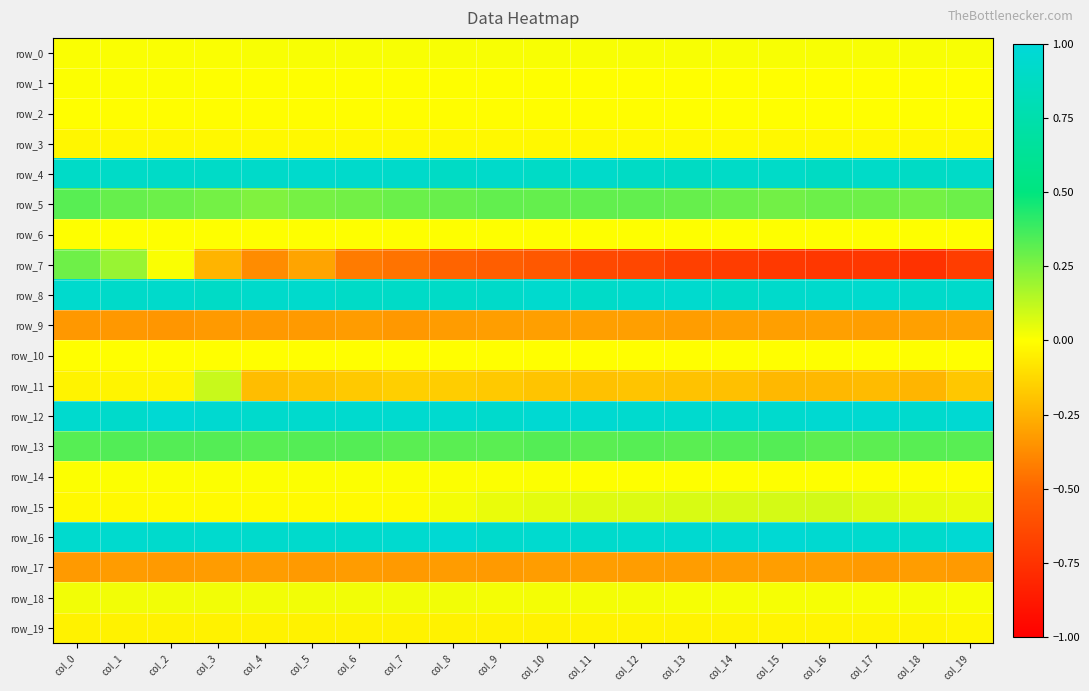

True or false: row_19 has a value of -0.0 at col_18.

False